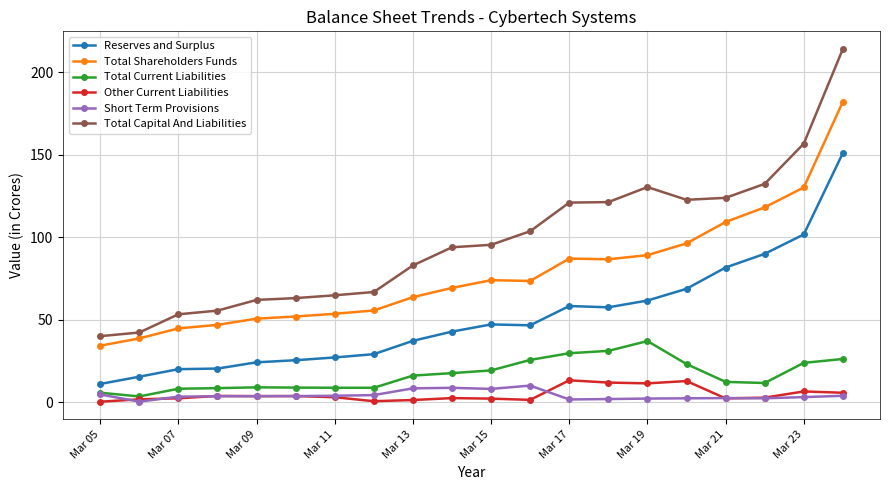

What is the difference between the maximum and second lowest values in the Total Capital And Liabilities series?

171.8